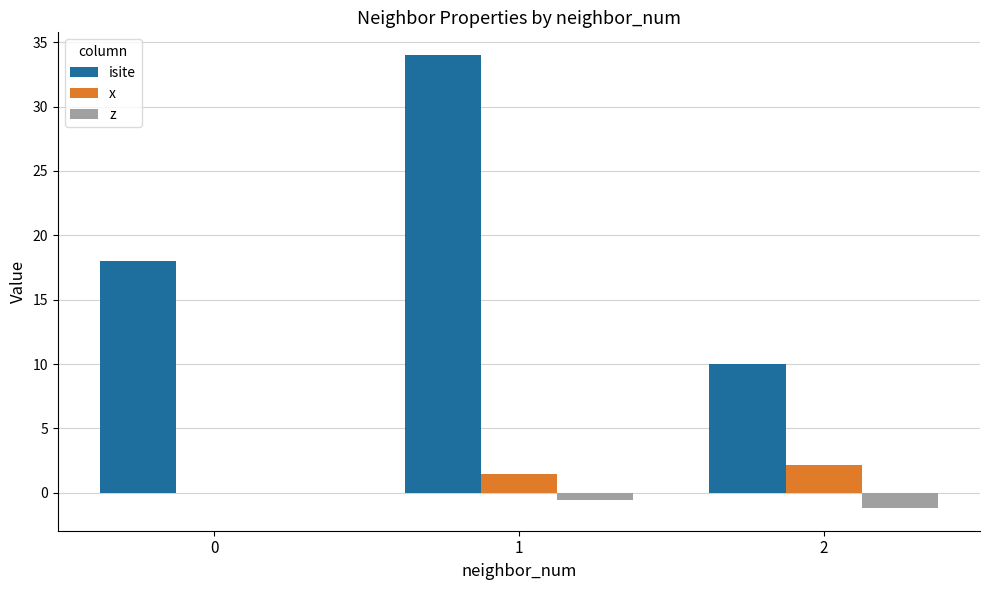

Reading left to right, transcribe all the data shown in this chart.

isite: 0=18.0	1=34.0	2=10.0
x: 0=0.0	1=1.5	2=2.2
z: 0=0.0	1=-0.6	2=-1.2